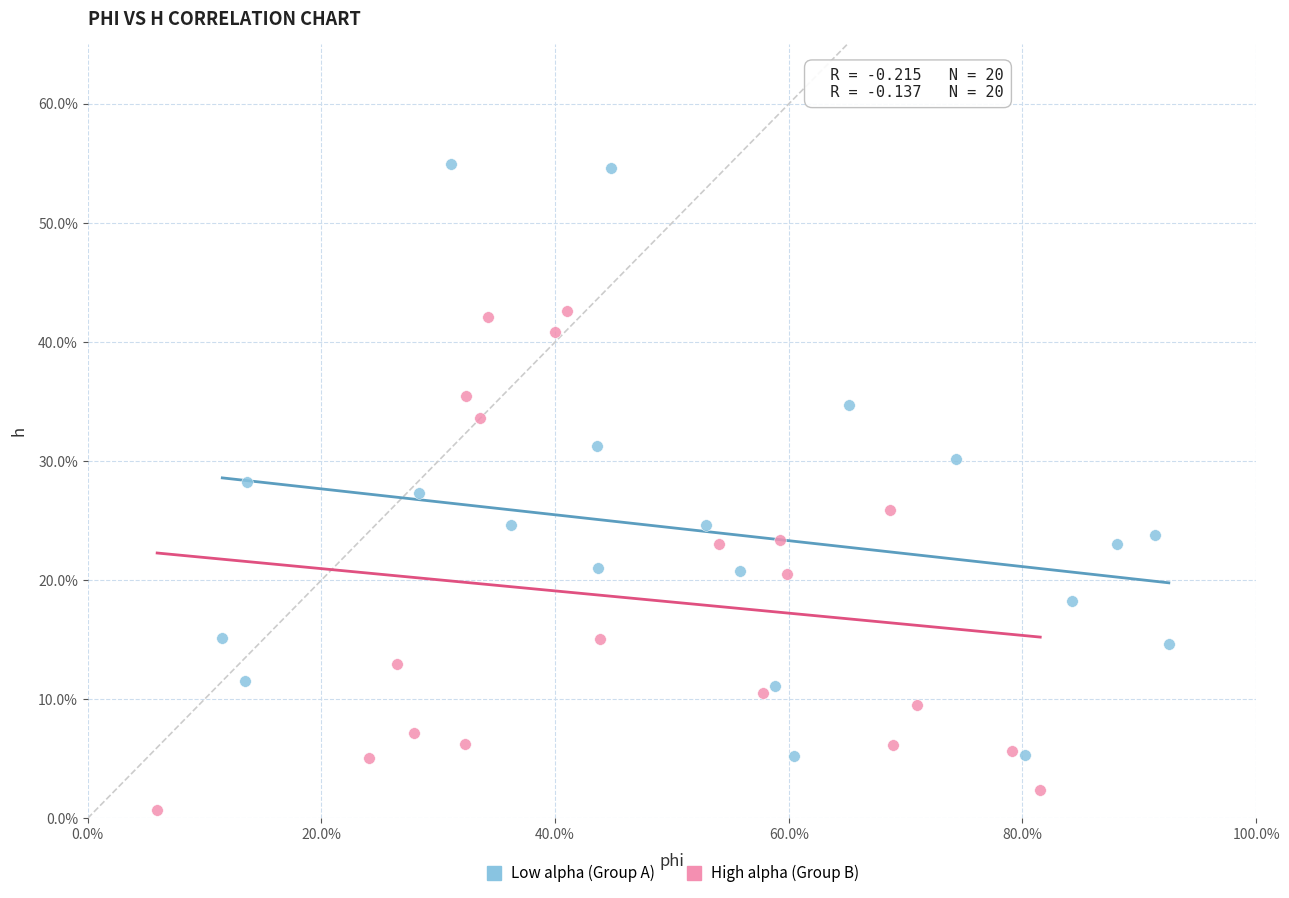

Which series reaches the maximum Y coordinate?

Low alpha (Group A)